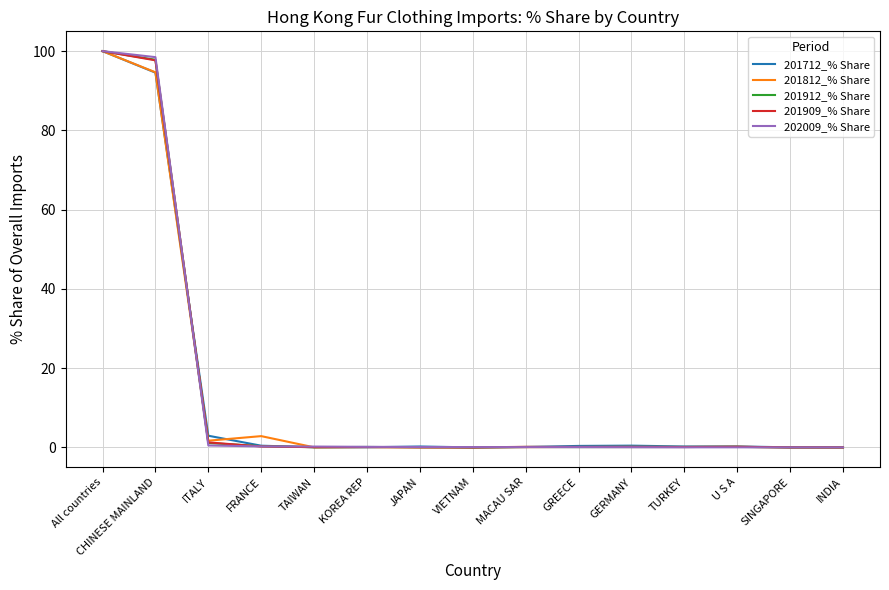

What is the greatest value displayed?

100.0